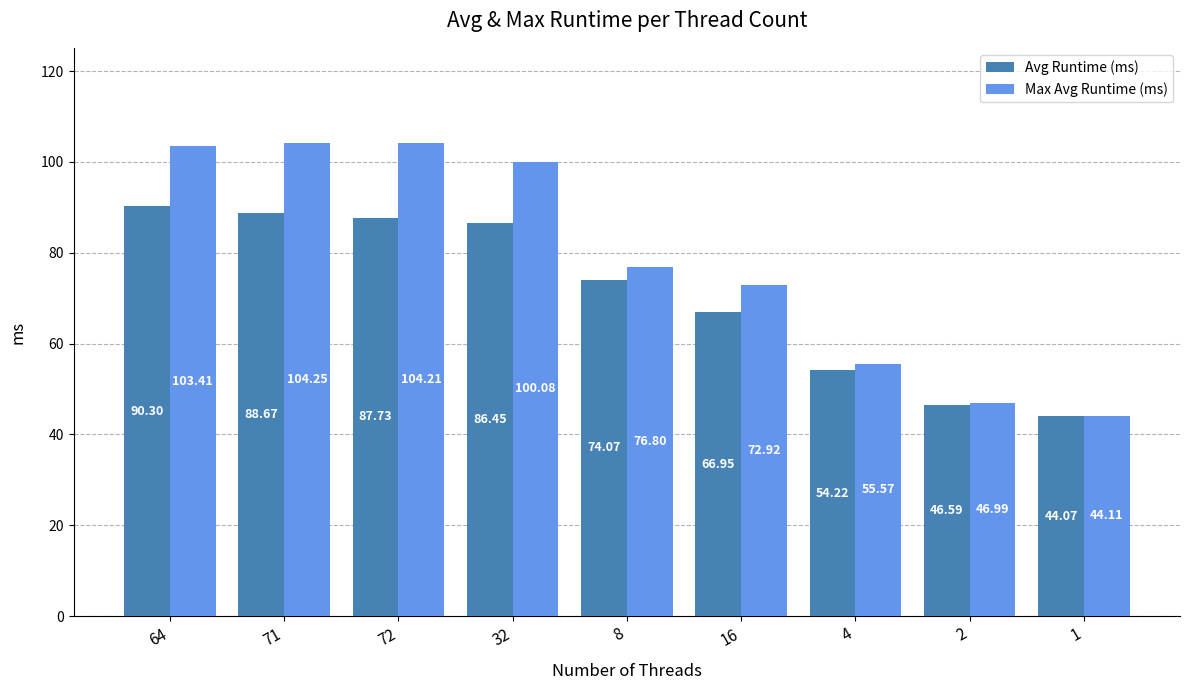

True or false: Avg Runtime (ms) has a value of 66.9 at 16.

True